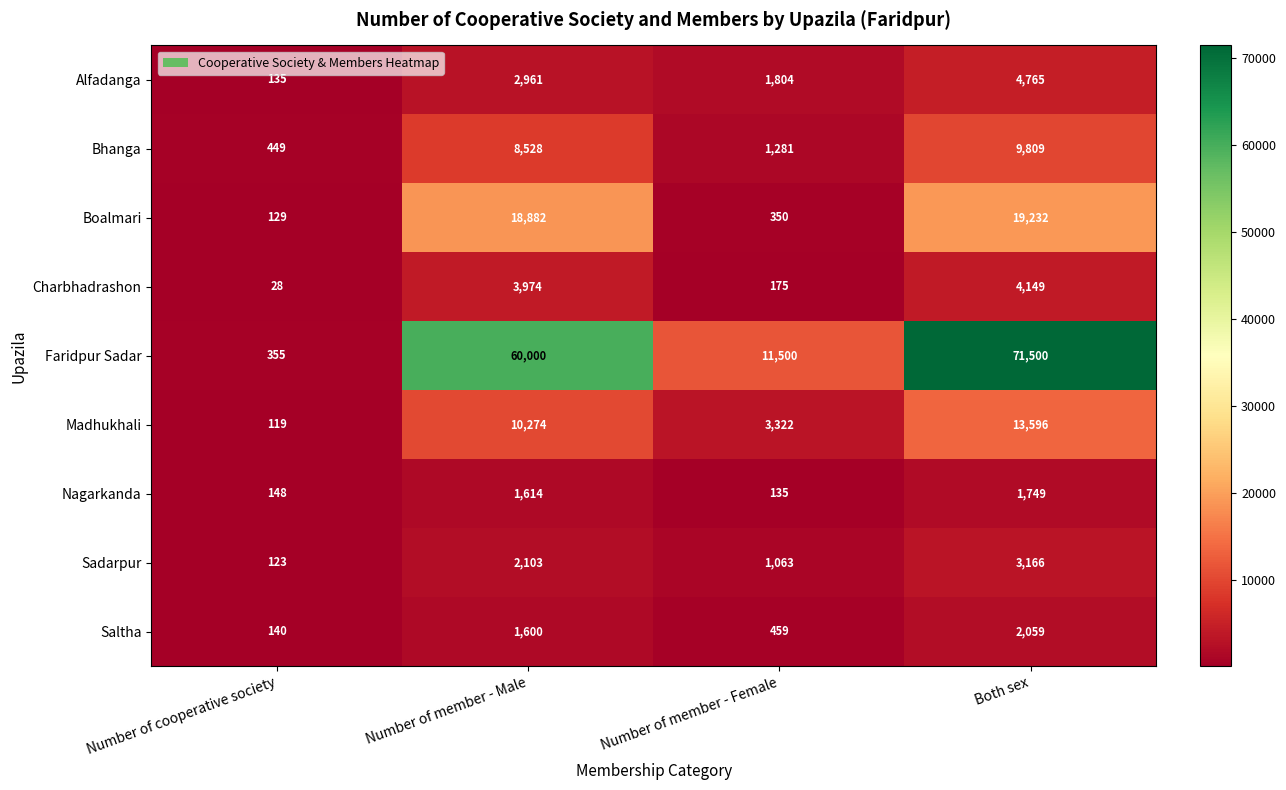

Which series has the largest range (max minus min)?

Faridpur Sadar